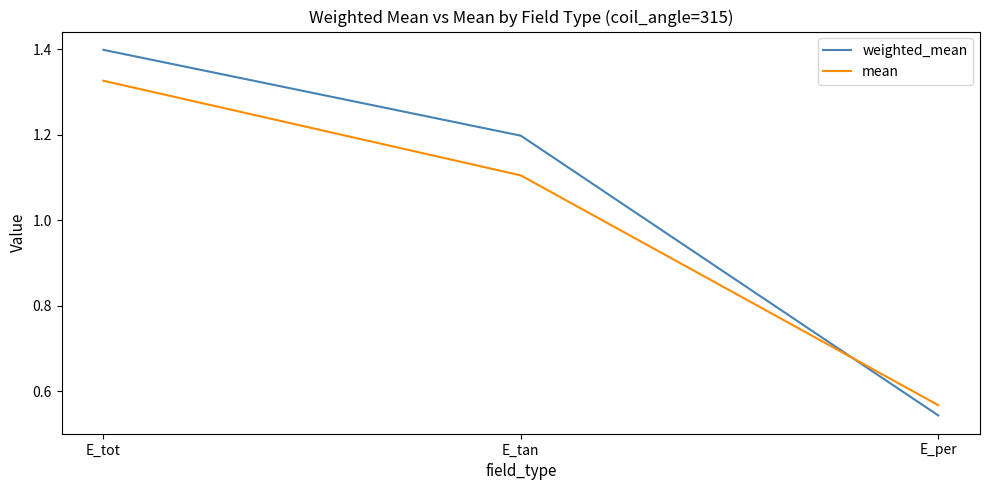

How many categories are shown in the chart?

3